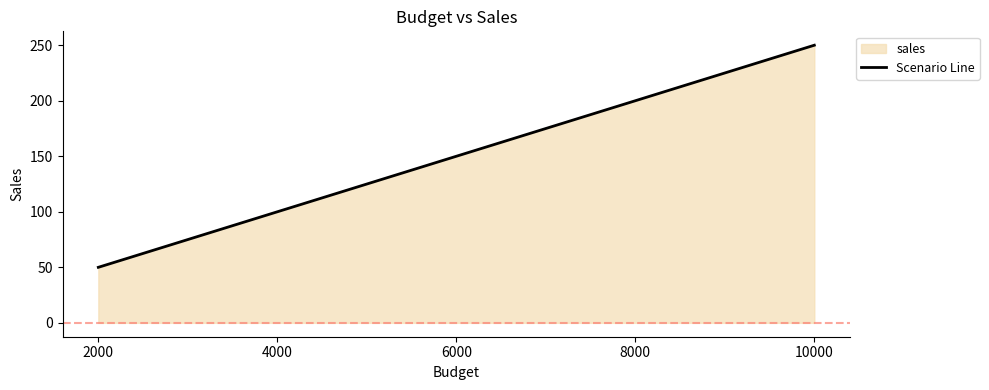

Does the chart display data point markers on the line(s)?

No